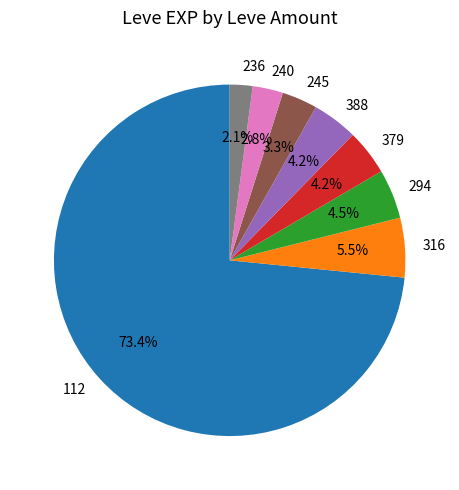

Is 240 the majority of the pie?

No